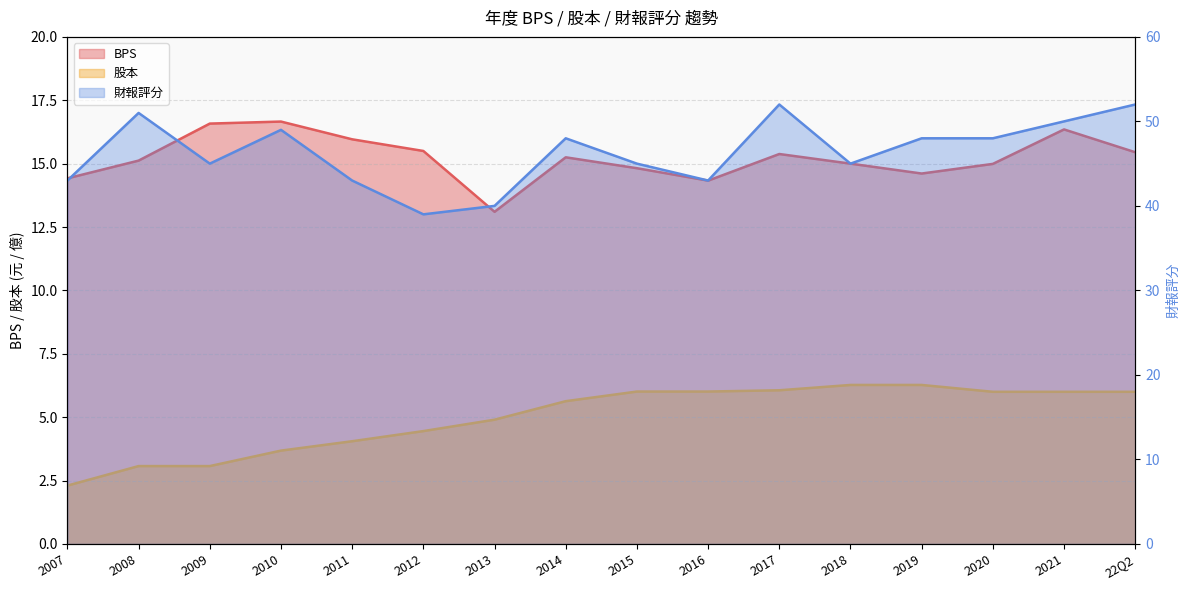

How many data points does each series have?

16